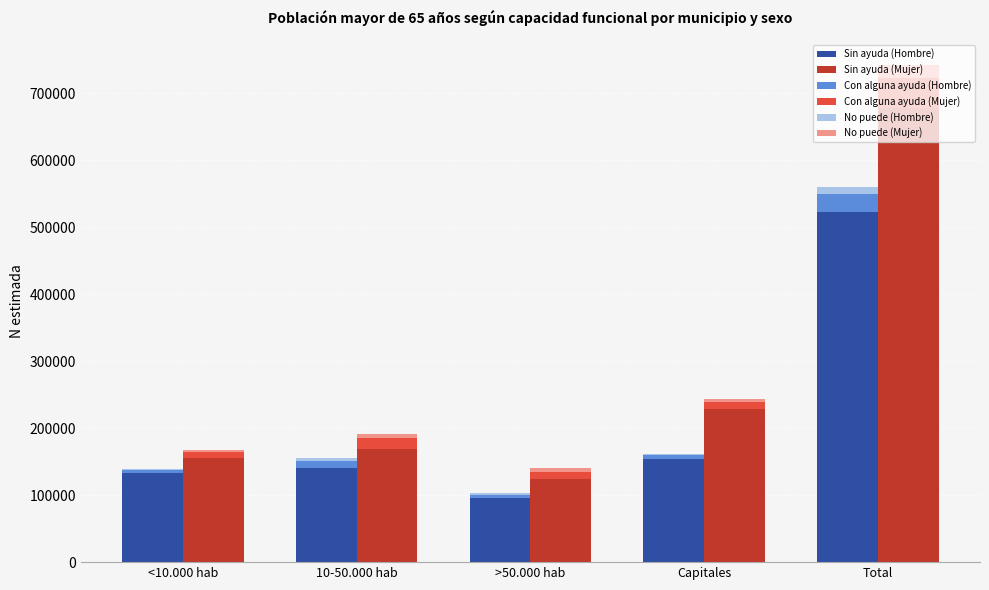

How many bars are there in total?

30